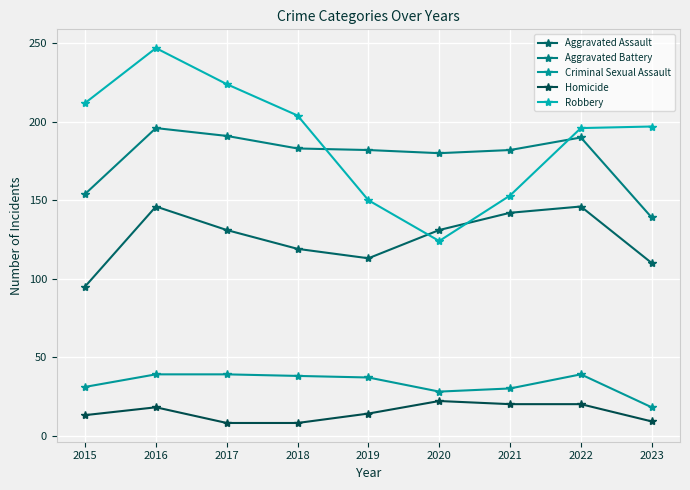

What is the greatest value displayed?

247